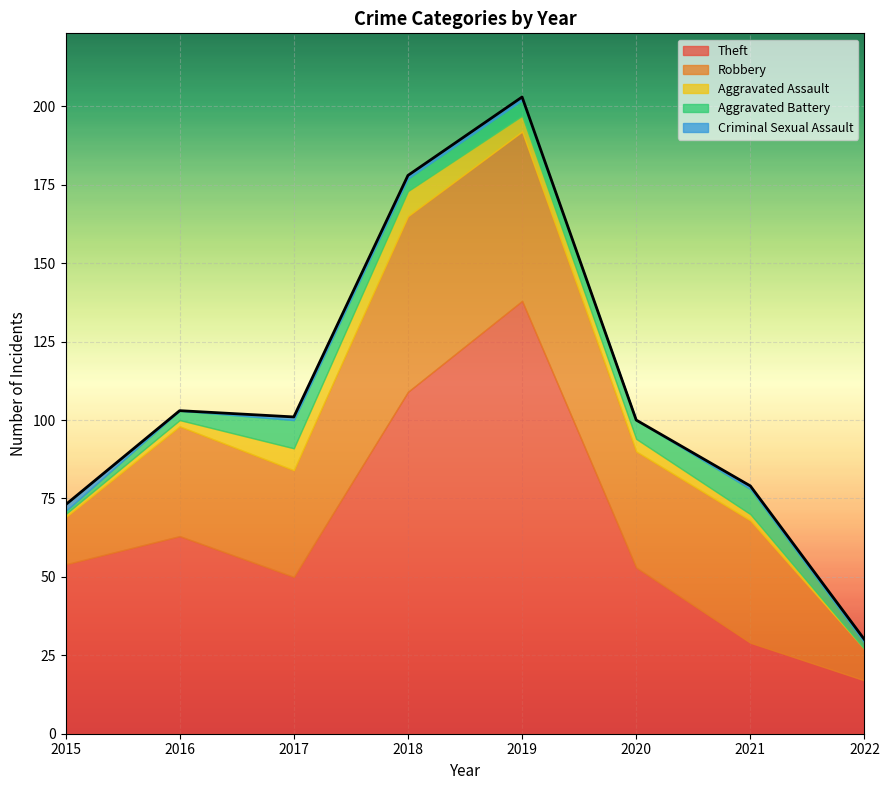

Where is Robbery nearest to the value 33?

2017